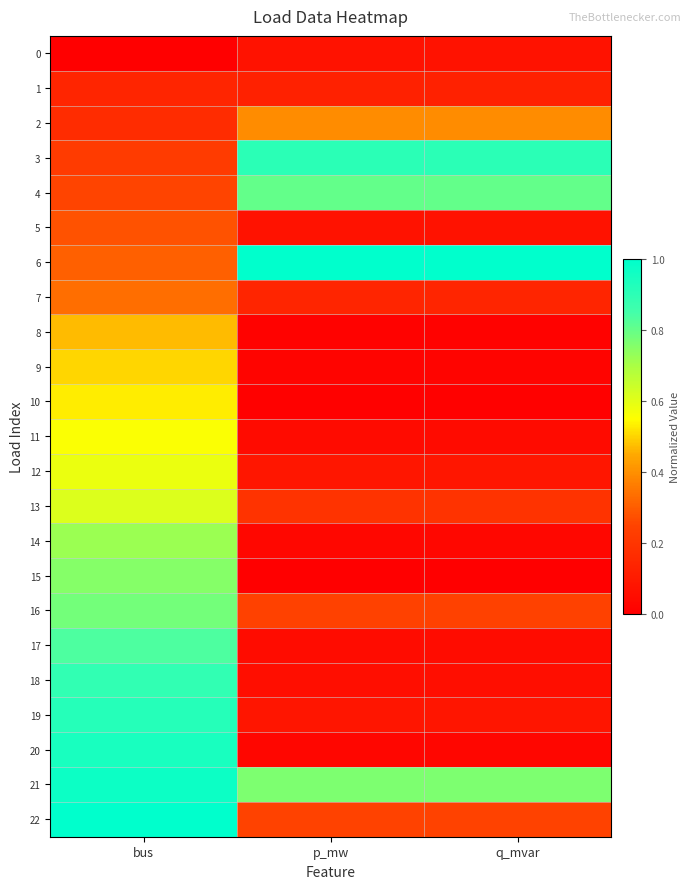

What is the difference between the highest and lowest values at bus?

1.0